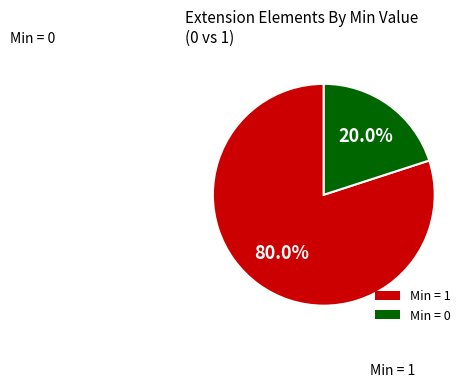

Which slice is the smallest?

Min = 0